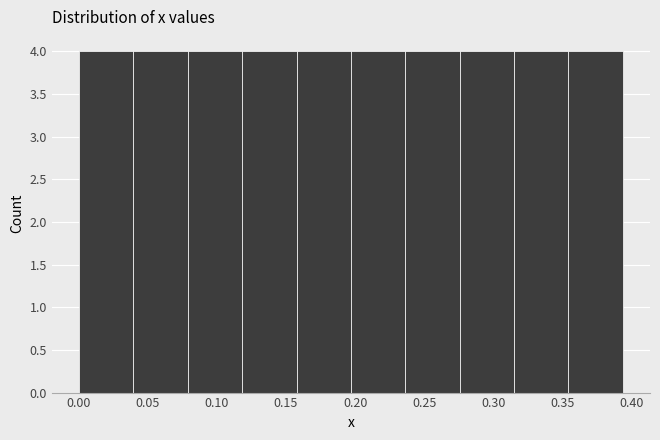

Reading left to right, transcribe this chart: for each bar, give the range it covers on the x-axis and its height. Neither the bar edges nor the heights are printed on the chart, so give them approximately, as read against the axes.

0.000 to 0.040: 4
0.040 to 0.080: 4
0.080 to 0.120: 4
0.120 to 0.160: 4
0.160 to 0.195: 4
0.195 to 0.235: 4
0.235 to 0.275: 4
0.275 to 0.315: 4
0.315 to 0.355: 4
0.355 to 0.395: 4